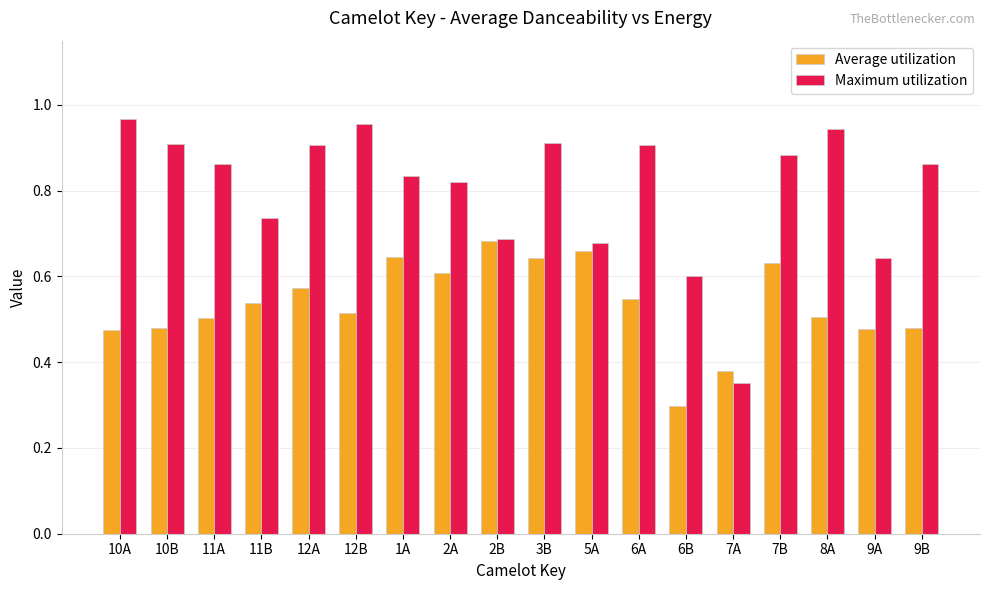

Which series has the widest spread of values?

Maximum utilization